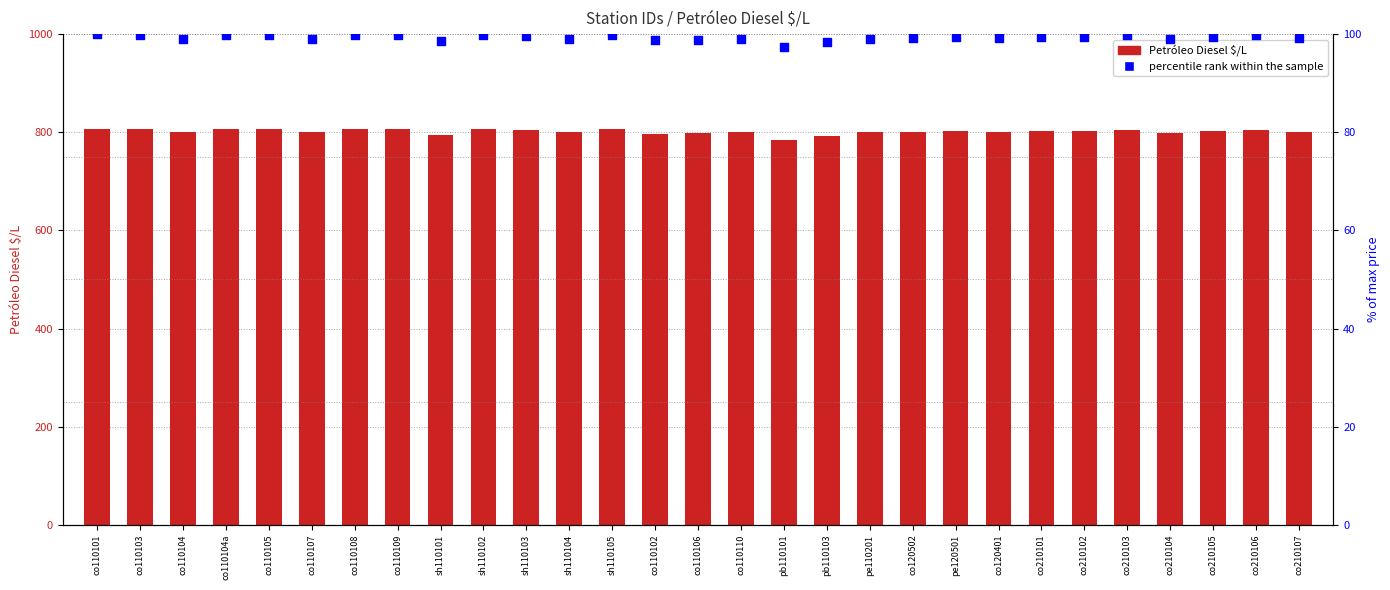

At how many categories does at least one series exceed 311?

29